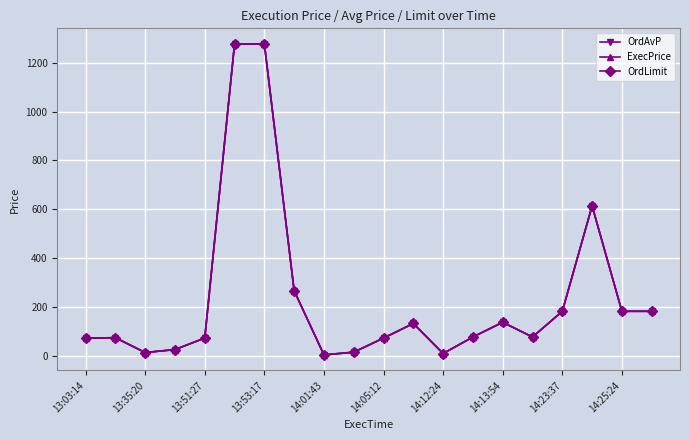

Is this an area chart (filled region under the line)?

No